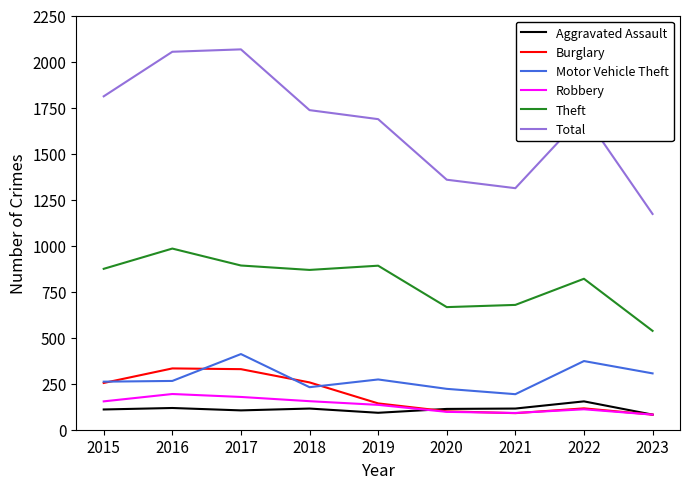

What is the average value of the Theft series?

801